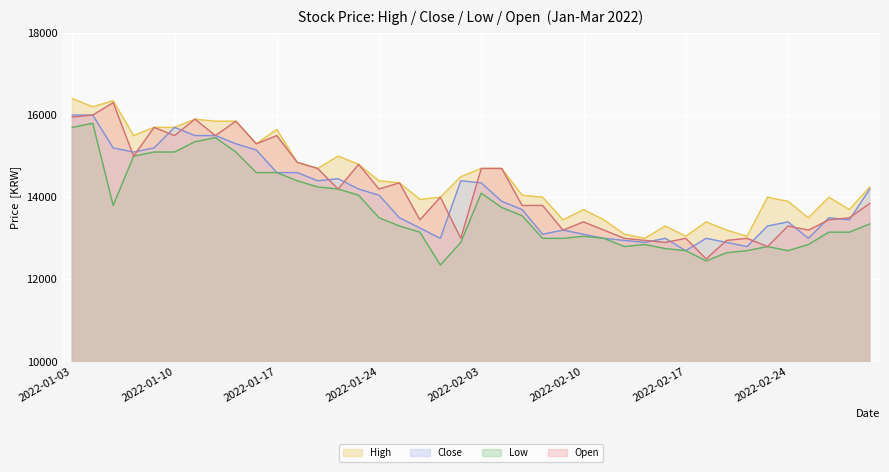

What is the label of the 27th point from the left?

2022-02-11